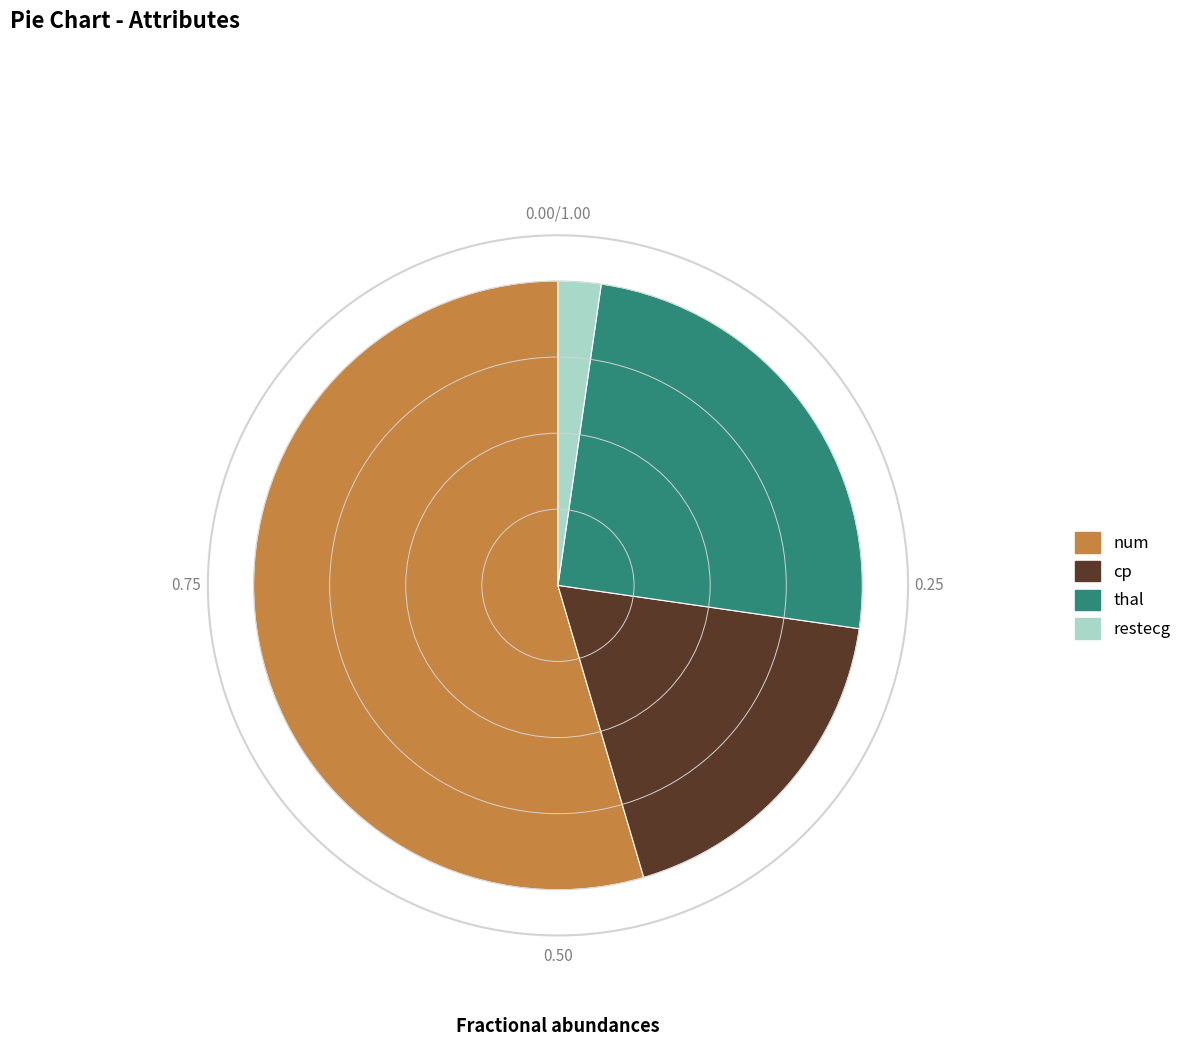

Which category has the smallest portion of the pie?

restecg